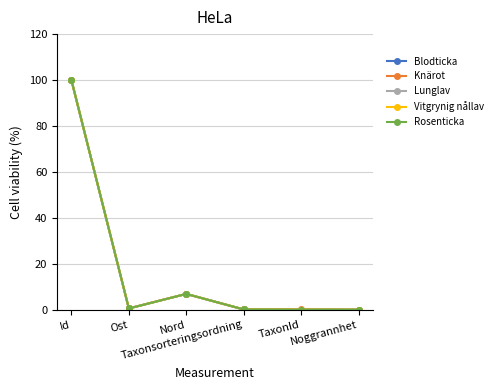

At which category does Rosenticka reach its first local peak?

Nord